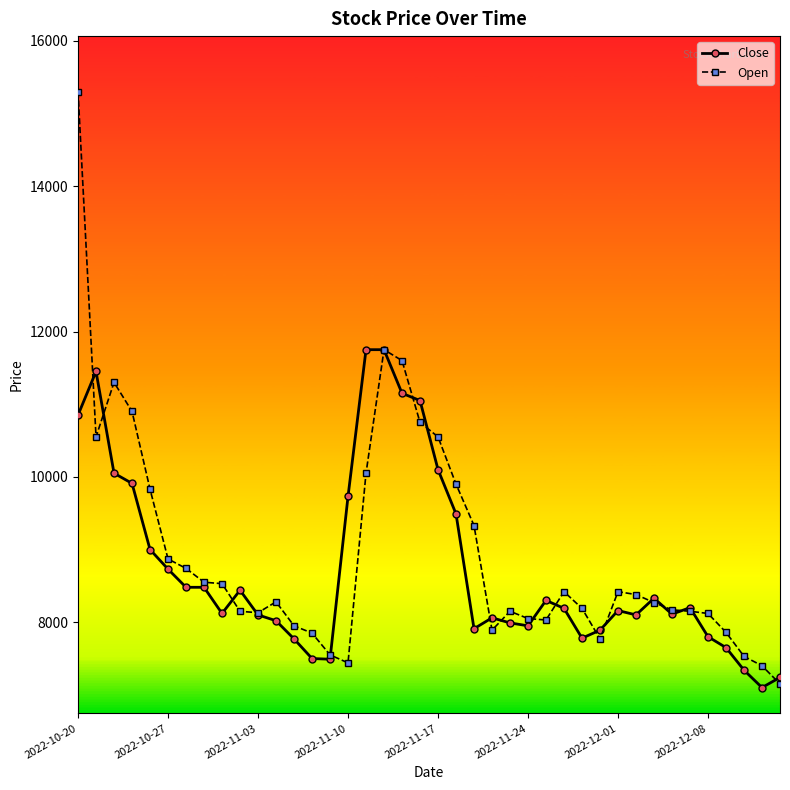

Which series has the widest spread of values?

Open